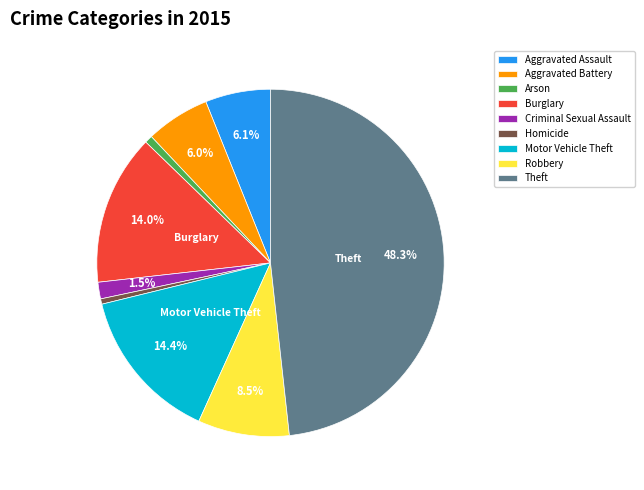

Which category has the biggest portion of the pie?

Theft